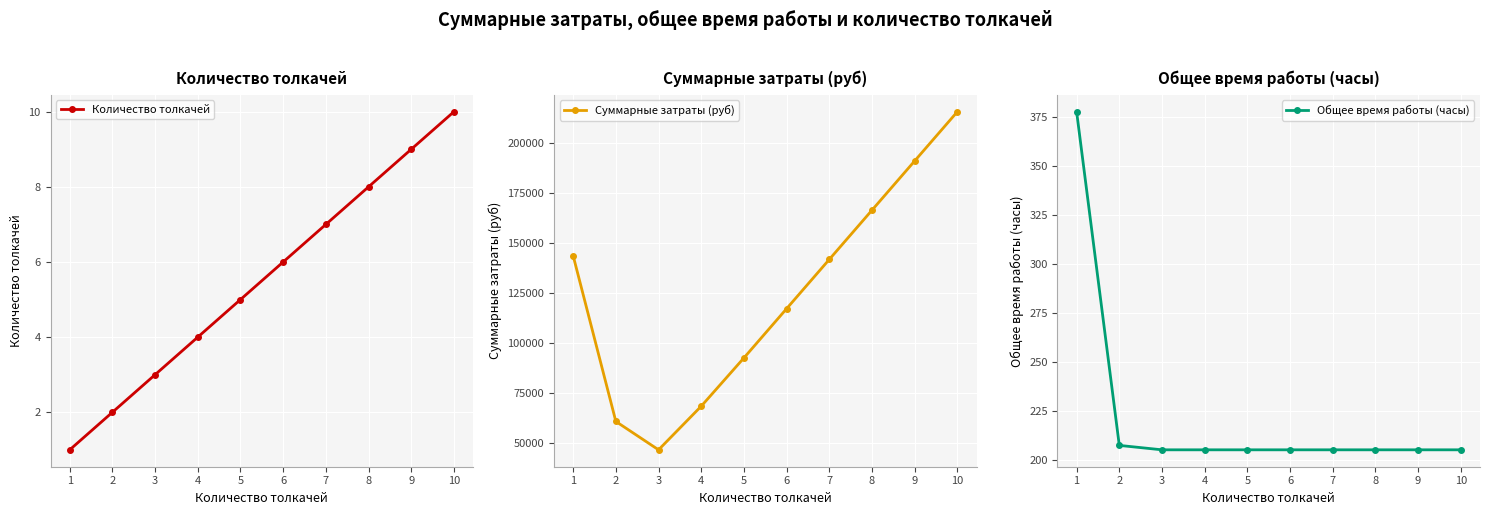

How many Количество толкачей values are between 3 and 8?

6